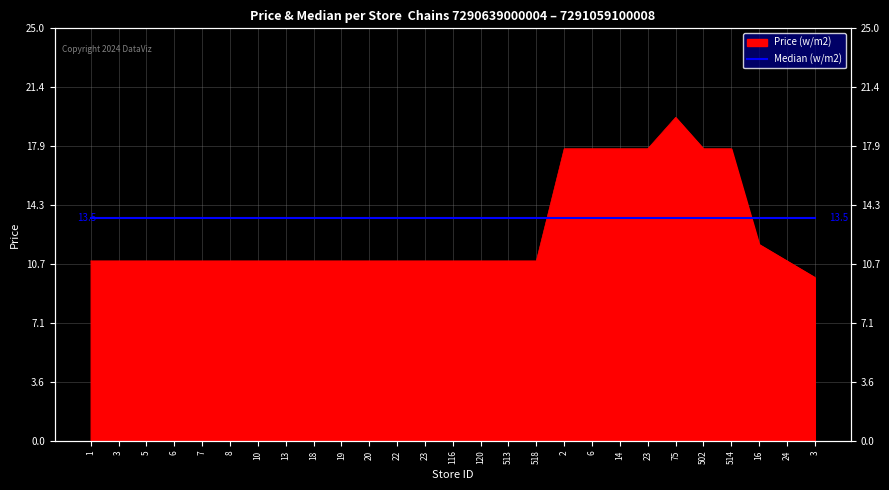

What is the average value?

12.7